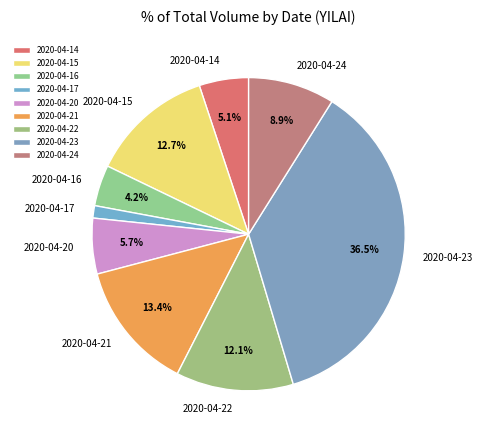

Which slice is the smallest?

2020-04-17